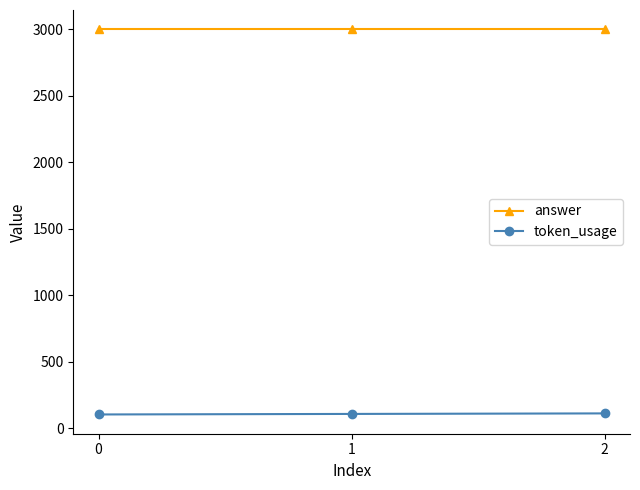

Rank the series by their average value, from lowest to highest.

token_usage, answer